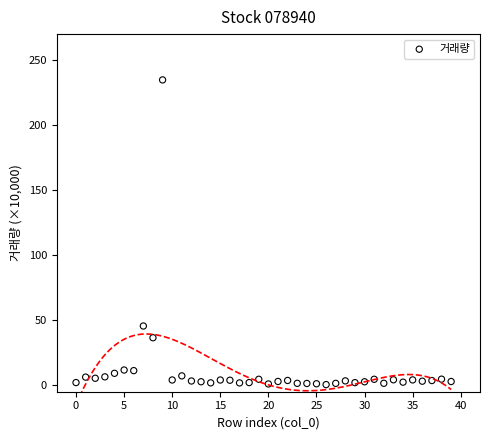

What is the range of Y values (max minus min)?

233.9